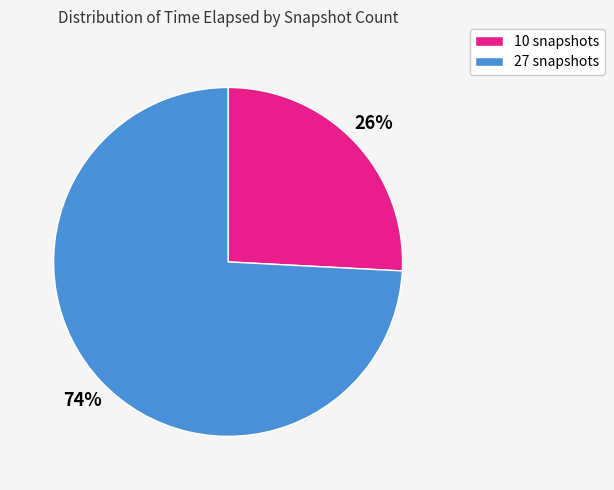

To the nearest percent, what is the difference between the 10 snapshots and 27 snapshots slice percentages?

48%